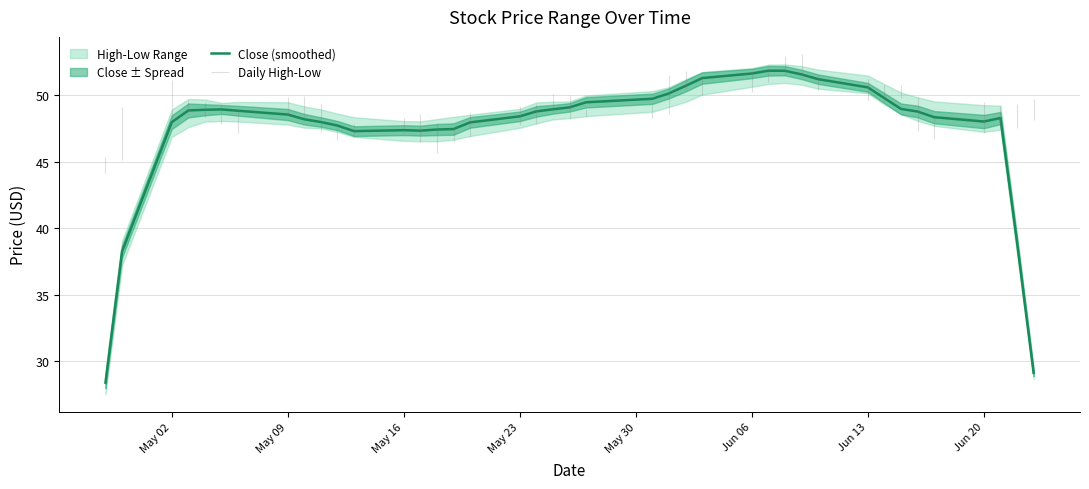

What is the lowest value of the Close (smoothed) series?

28.4